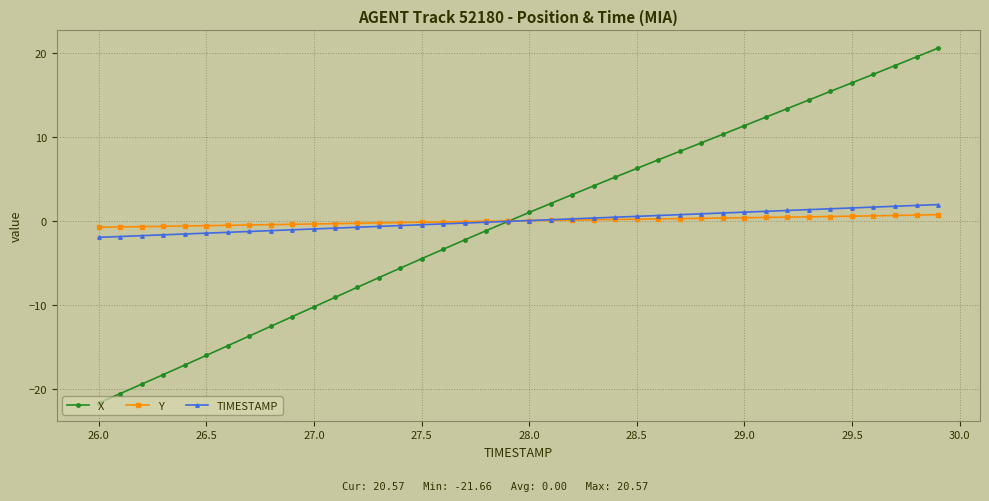

Which series has the widest spread of values?

X